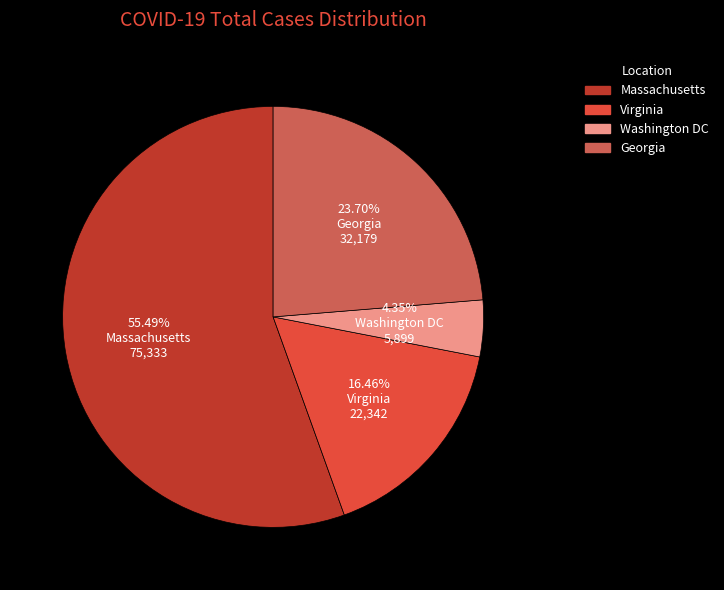

What portion of the pie excludes Virginia?

83.5%